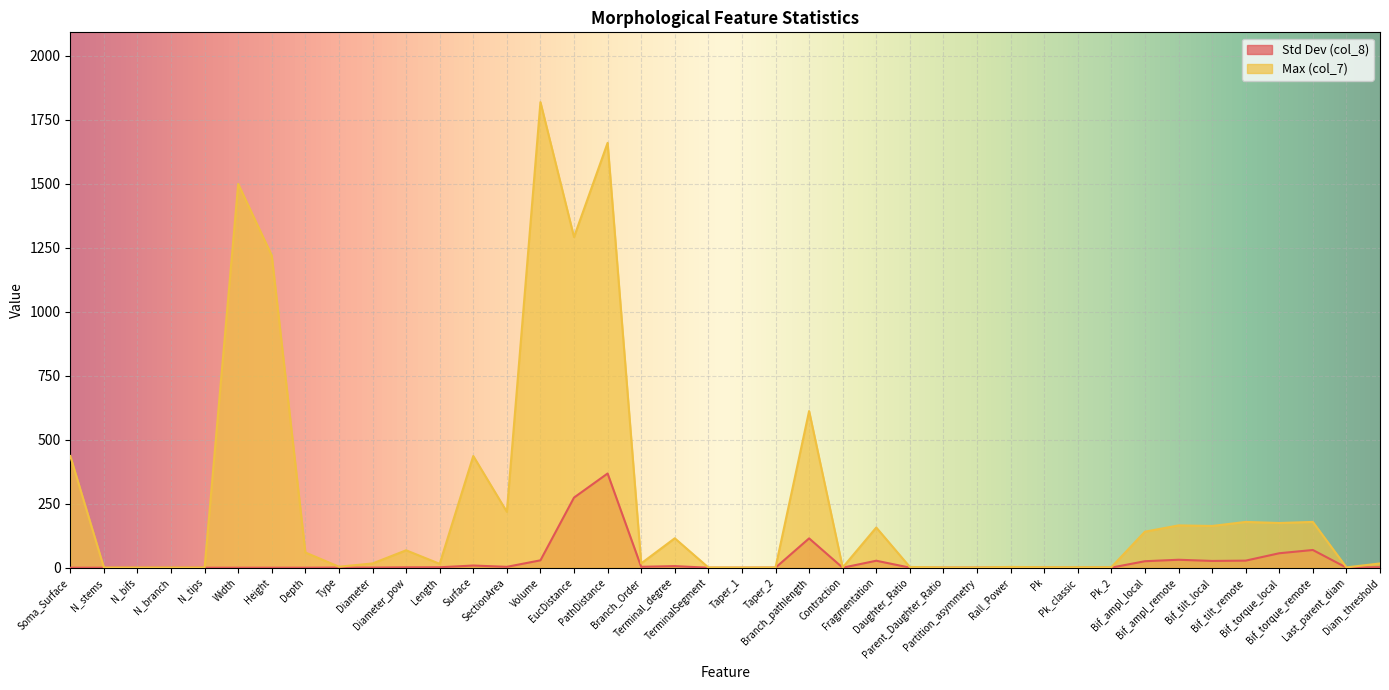

The value of Max (col_7) at Diam_threshold is 16.7. True or false?

True